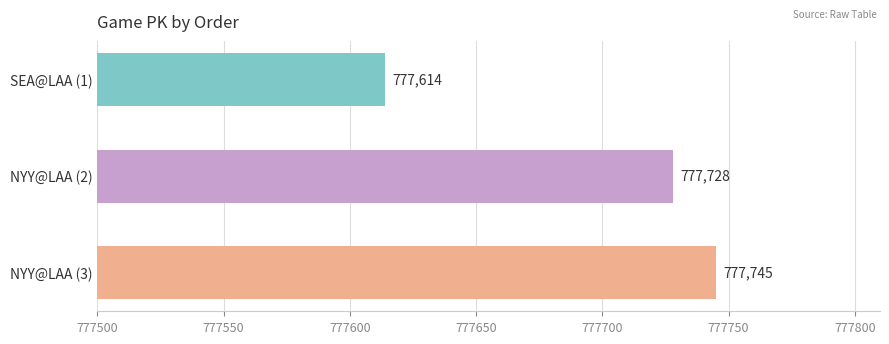

What is the sum of all values?

2333087